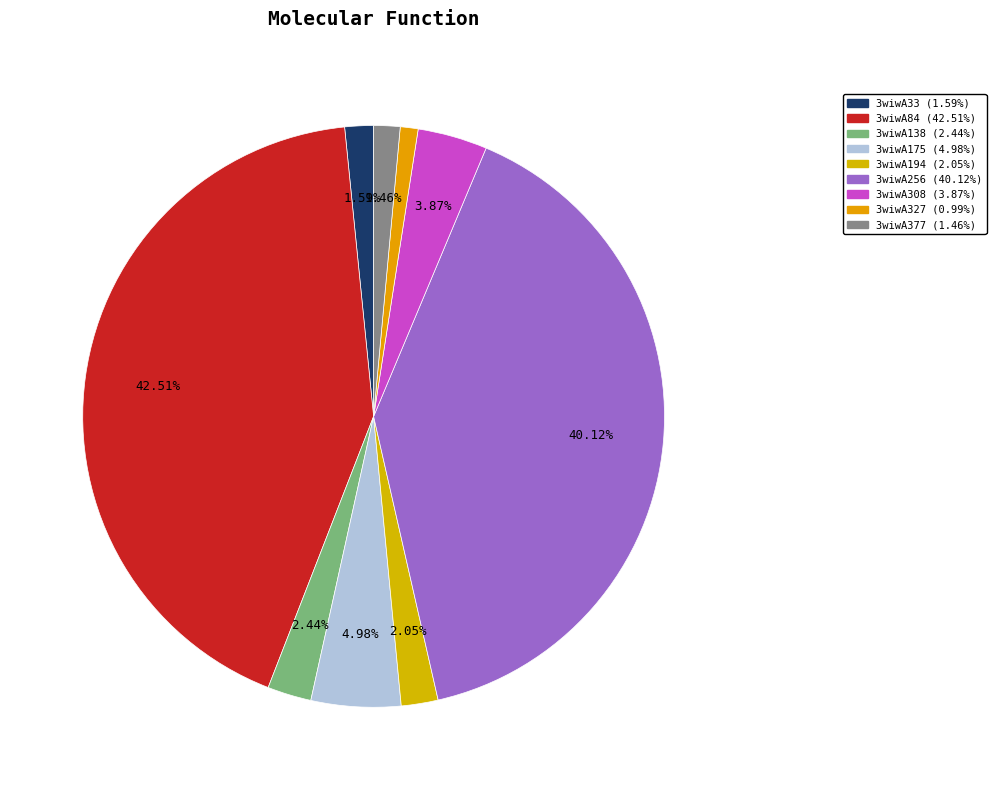

Approximately how many times larger is the value at 3wiwA84 compared to 3wiwA33?

26.7